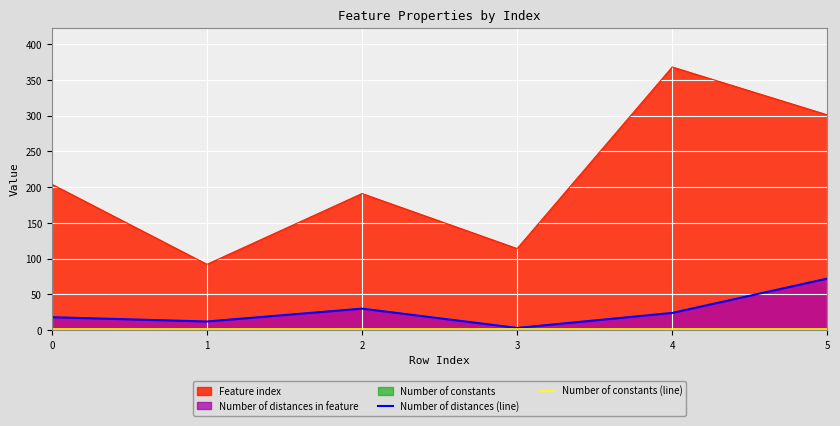

At which category is the sum across all series the highest?

4